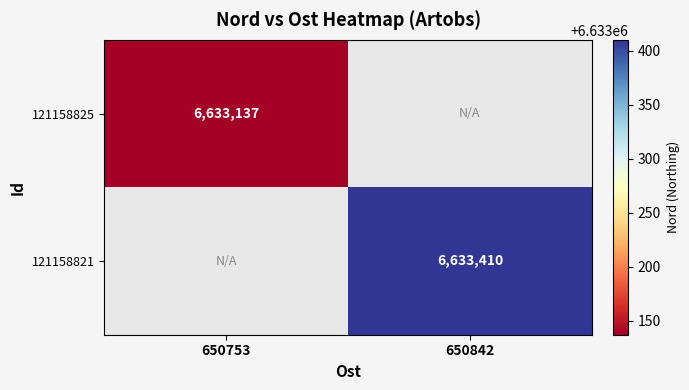

True or false: 121158825 has a value of 2093986 at 650753.

False